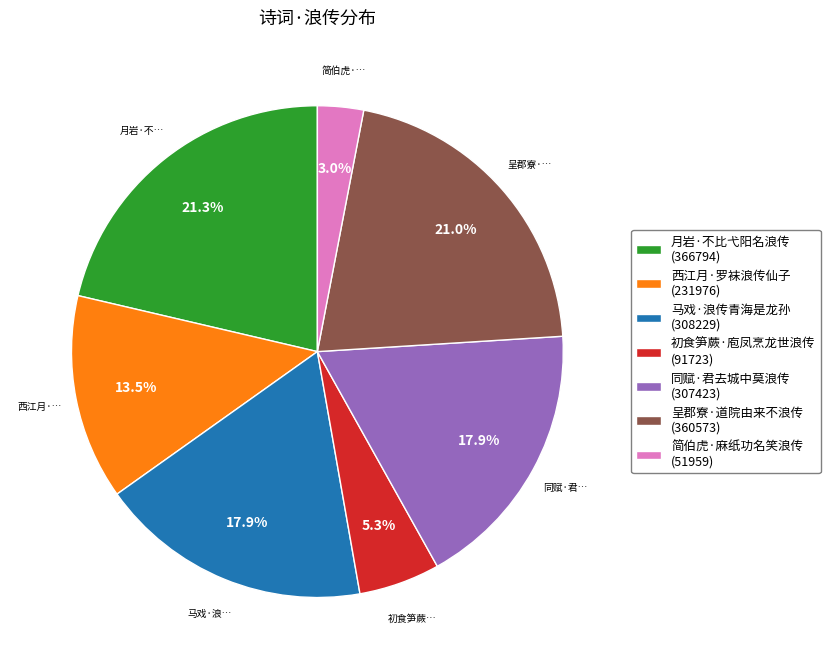

The 初食笋蕨·庖凤烹龙世浪传 slice represents 5% of the pie. True or false?

True